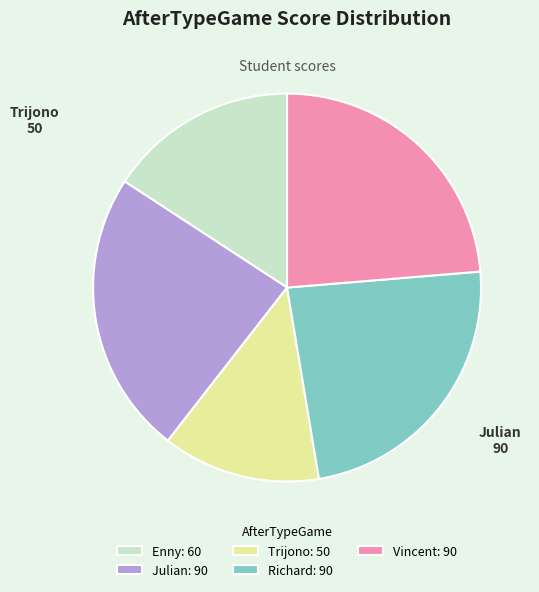

Is it true that Richard is 24% of the pie?

True